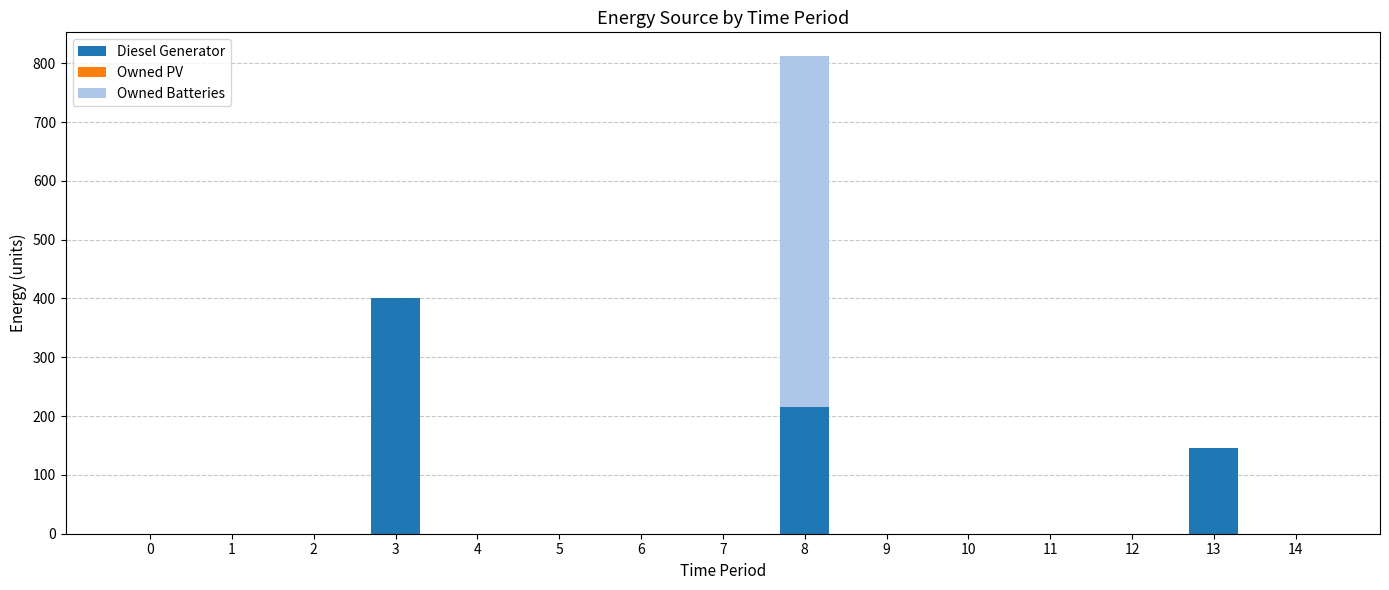

What is the sum of all Diesel Generator values?

760